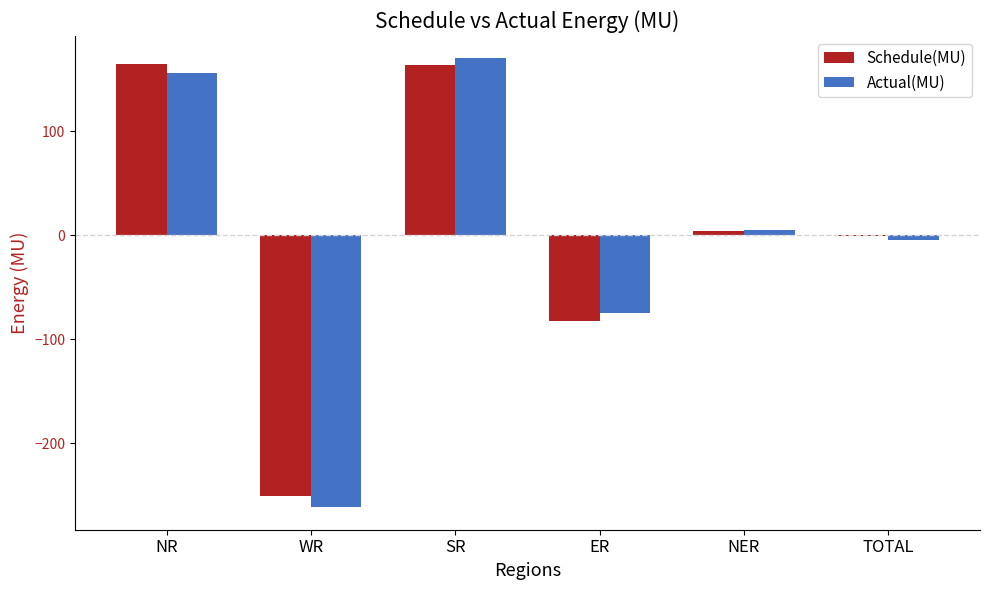

At which label is Actual(MU) closest to -45?

ER